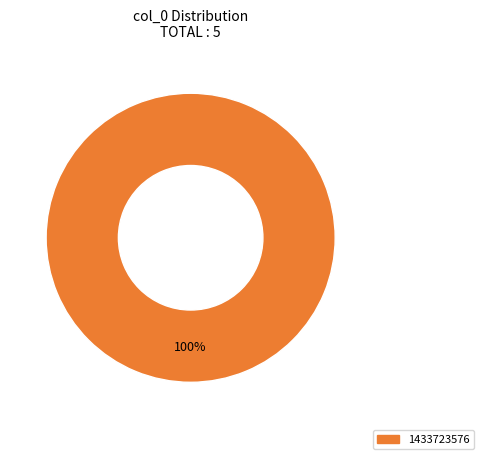

Is there a majority slice in this chart?

Yes